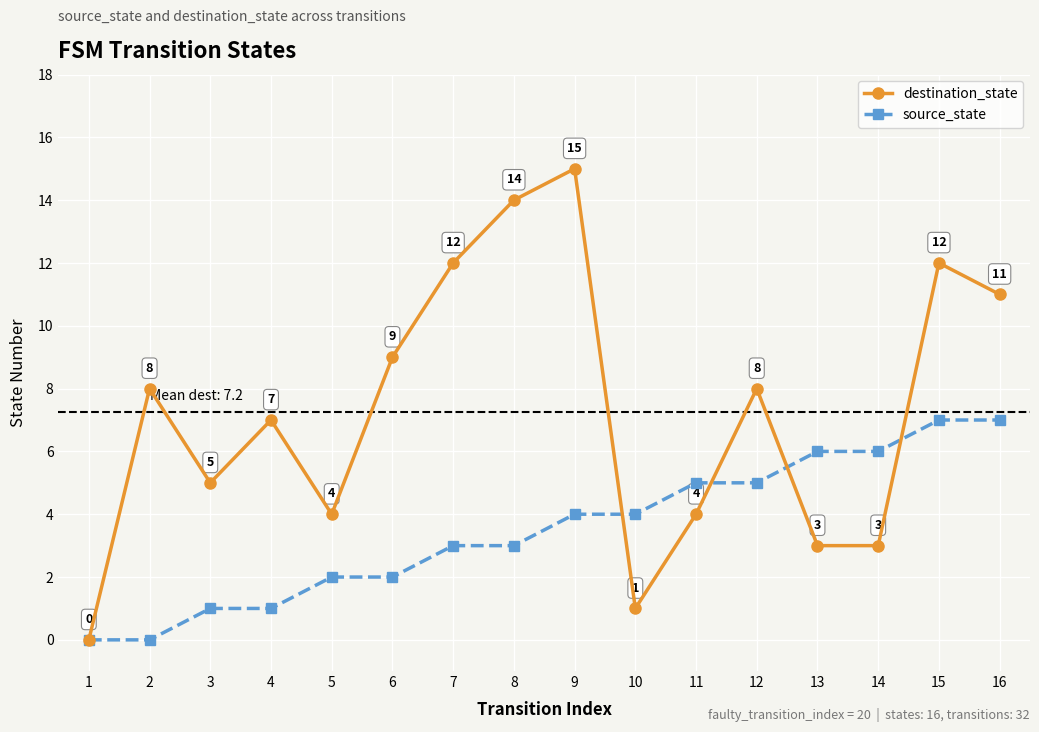

What is the difference between the highest and lowest values at 14?

3